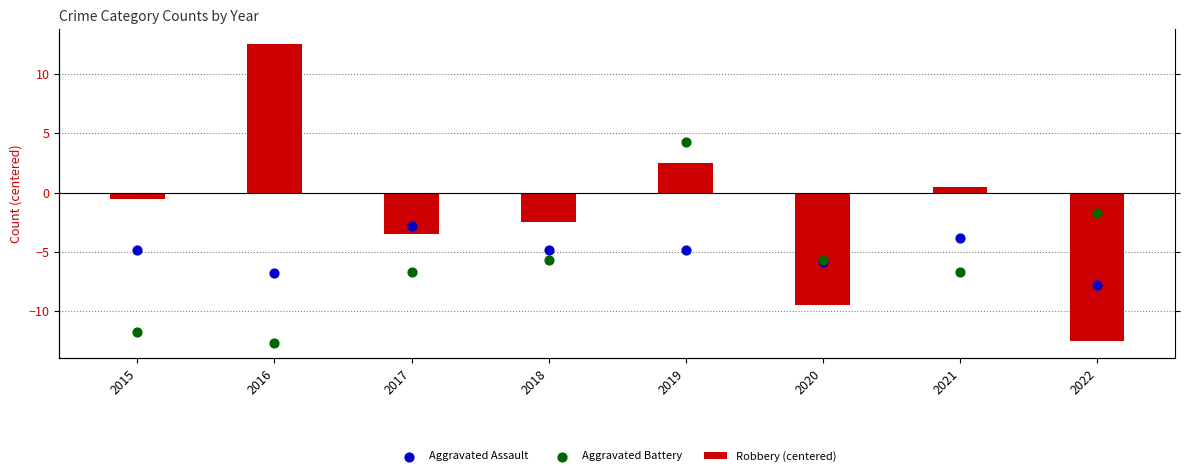

Which series has the largest total across all categories?

Robbery (centered)